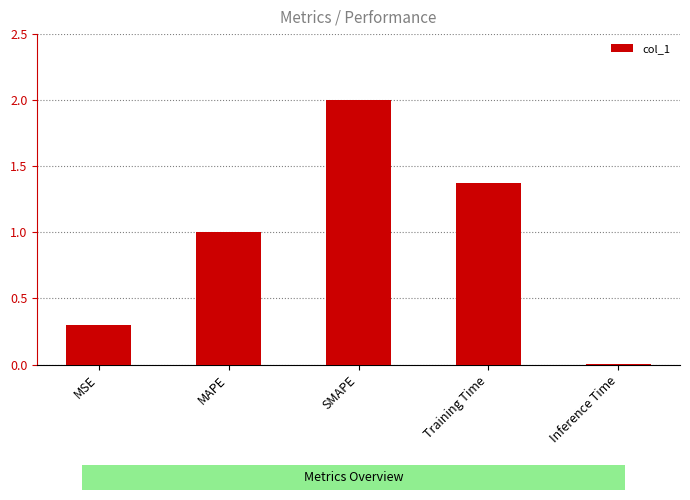

The value at MSE is 0.1. True or false?

False